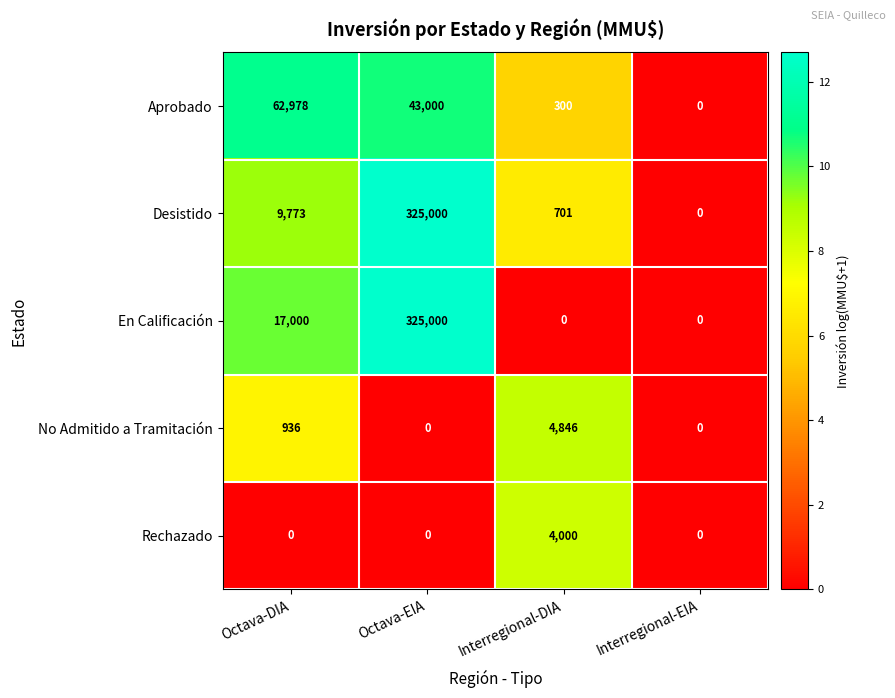

Rank the series at Interregional-DIA from lowest to highest value.

En Calificación, Aprobado, Desistido, Rechazado, No Admitido a Tramitación